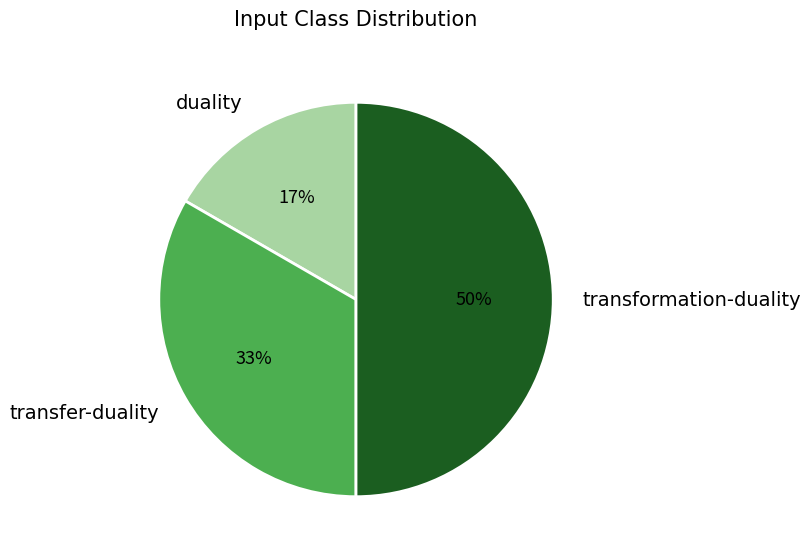

Which category has the biggest portion of the pie?

transformation-duality